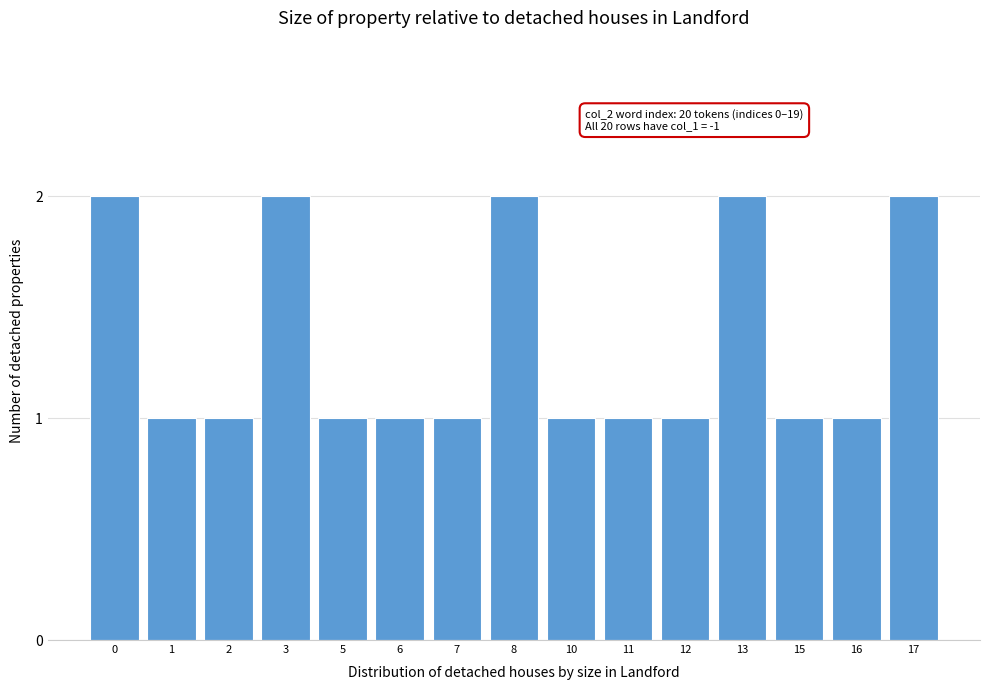

Reading right to left, what are all the values shown in this chart?

2	1	1	2	1	1	1	2	1	1	1	2	1	1	2